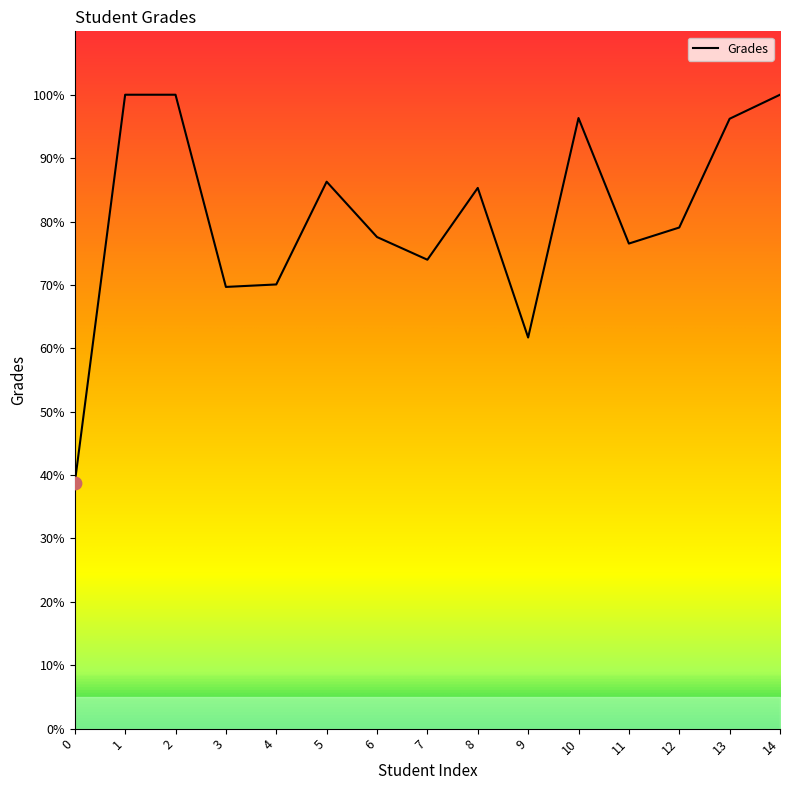

Approximately how many times larger is the value at 10 compared to 12?

1.2